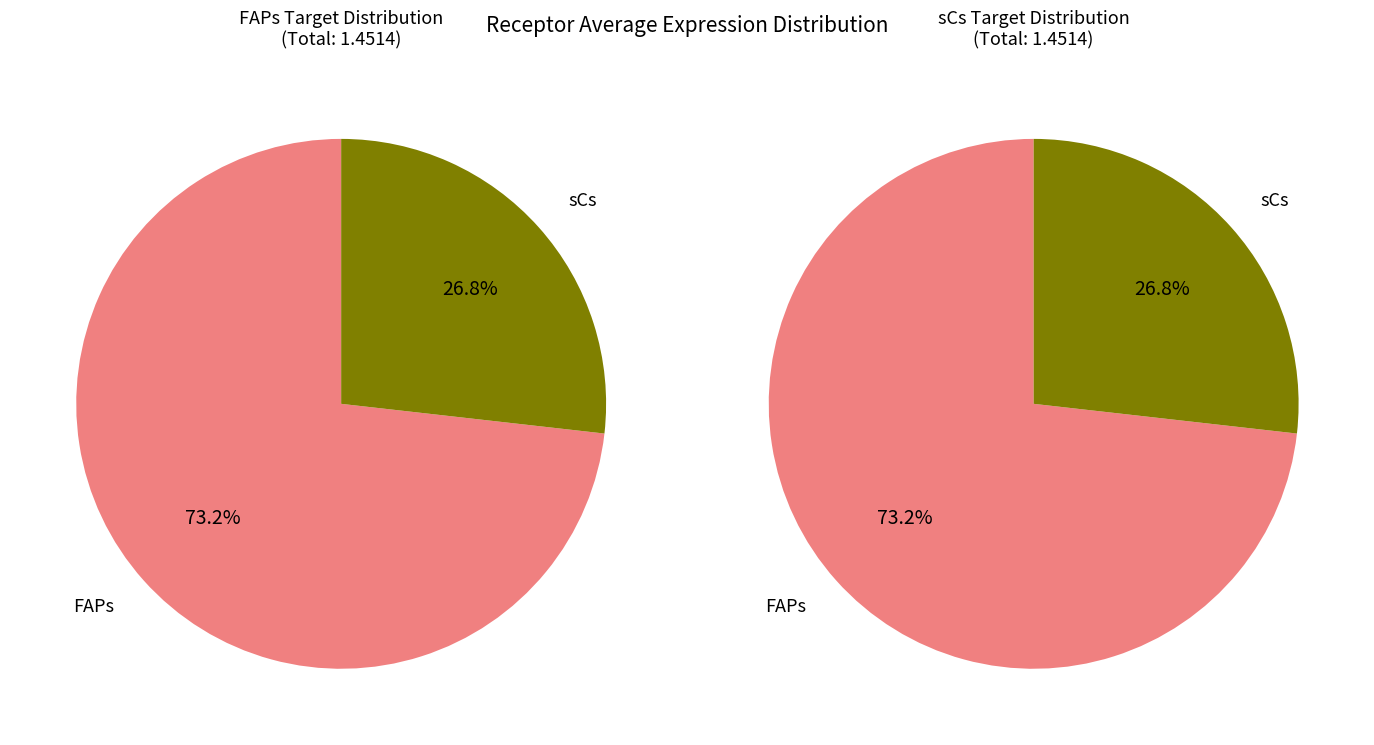

To the nearest percent, what percentage of the pie is sCs?

27%